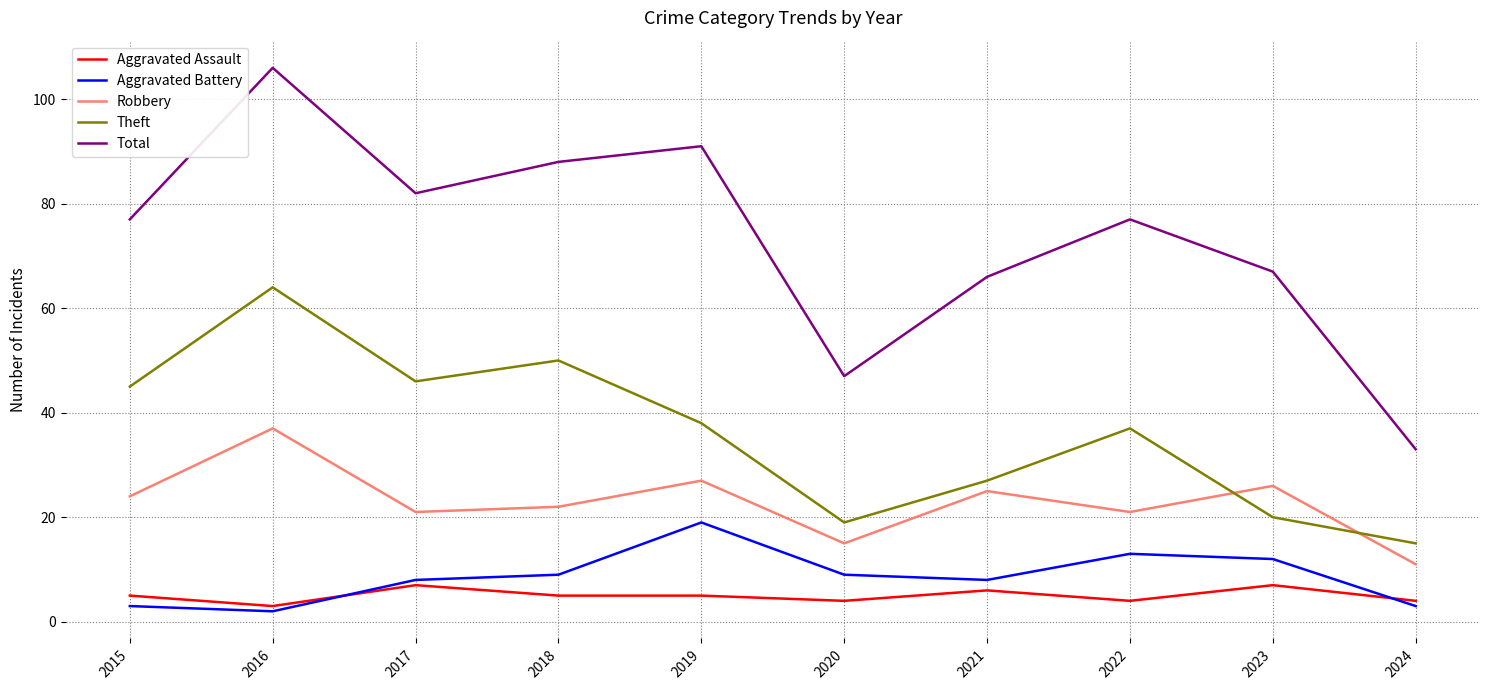

What is the total value across all series at 2019?

180